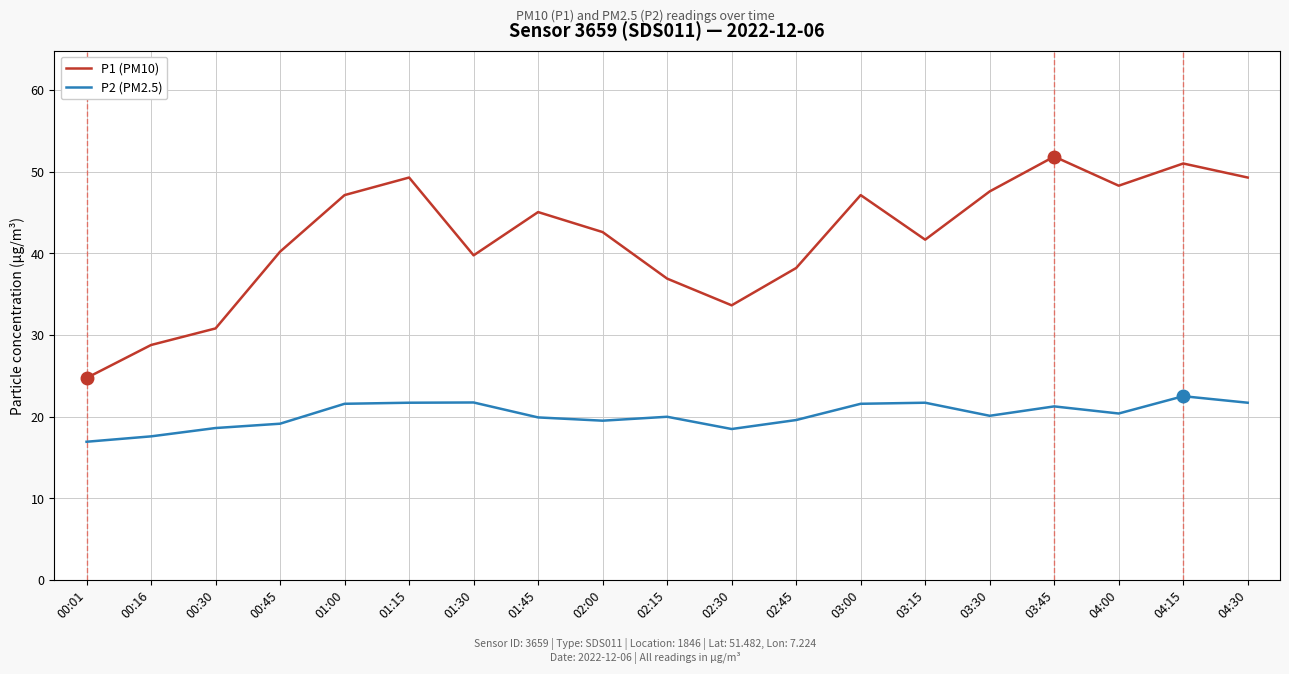

Between 02:45 and 04:15, which series saw the biggest shift?

P1 (PM10)